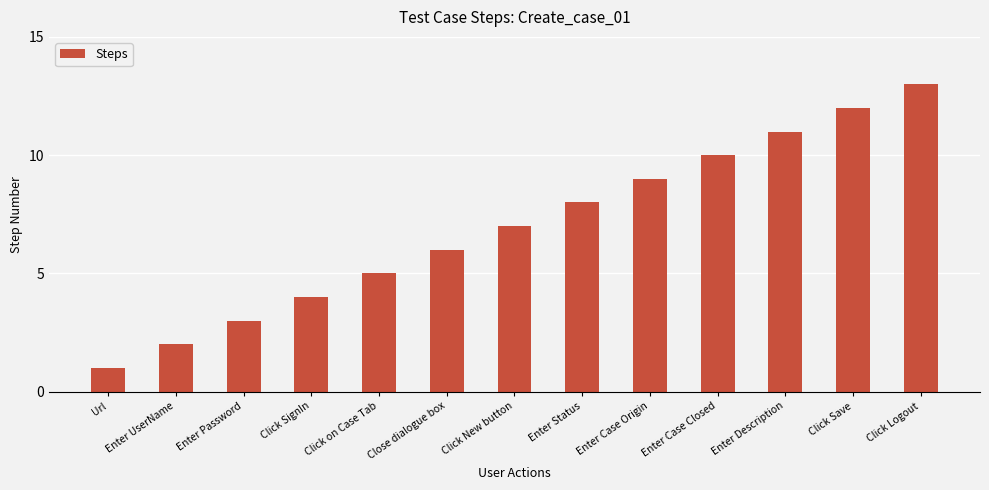

What is the change in value from Enter Password to Enter Description?

+8